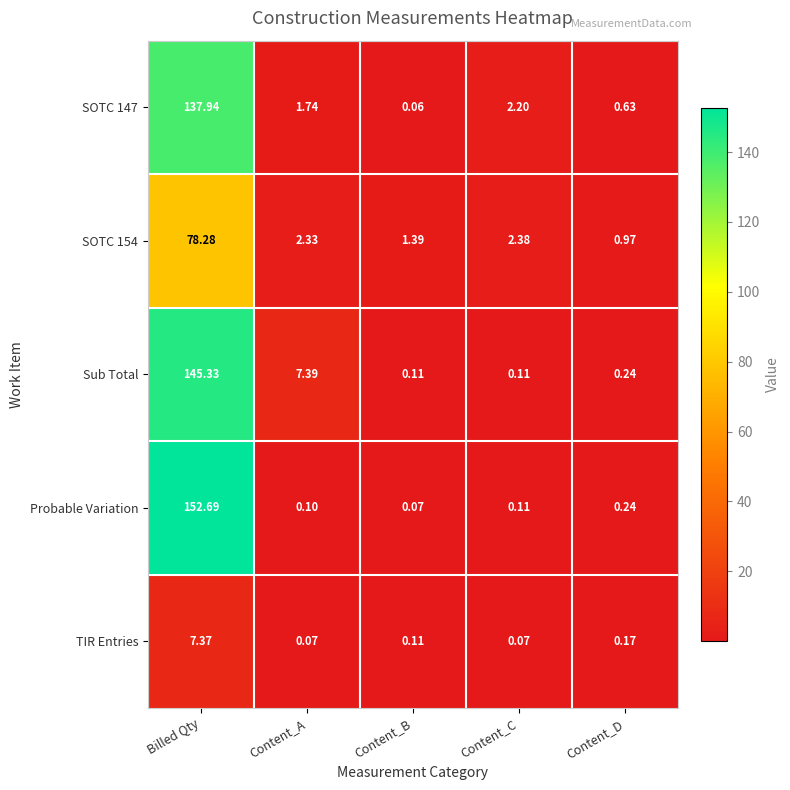

Which category has the lowest value across all series?

Content_B